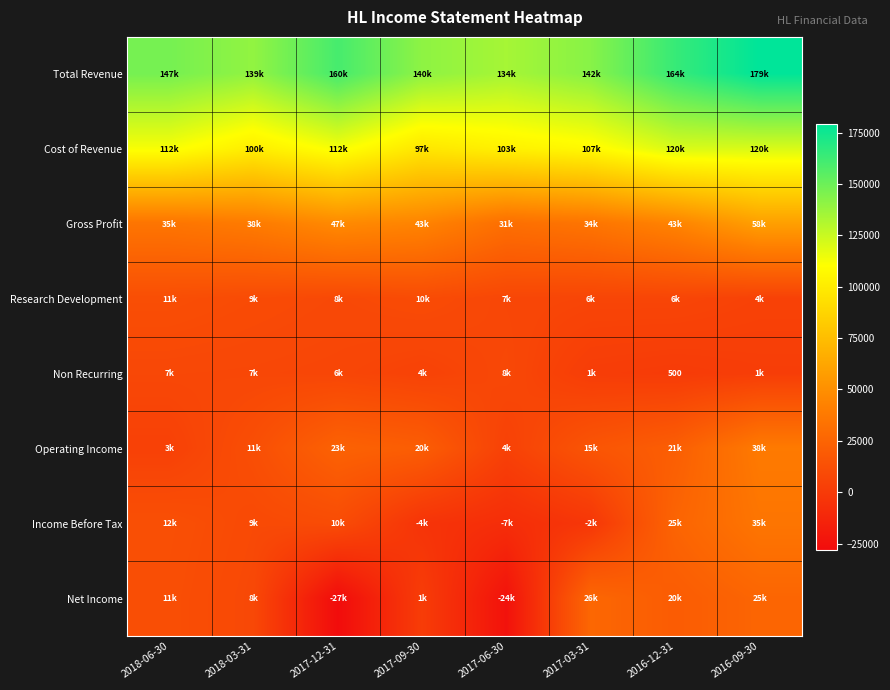

Which series has the widest spread of values?

Net Income